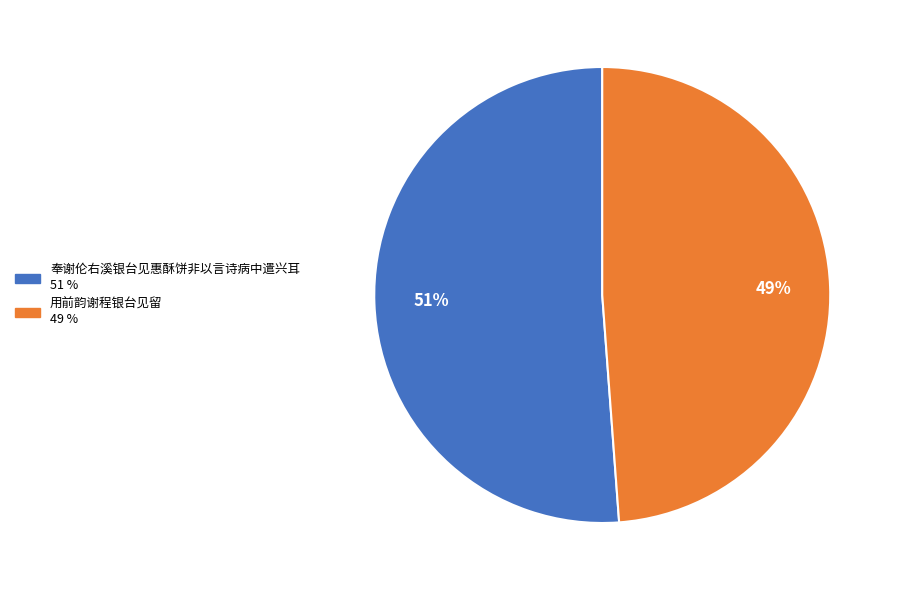

Count the number of slices in the pie.

2